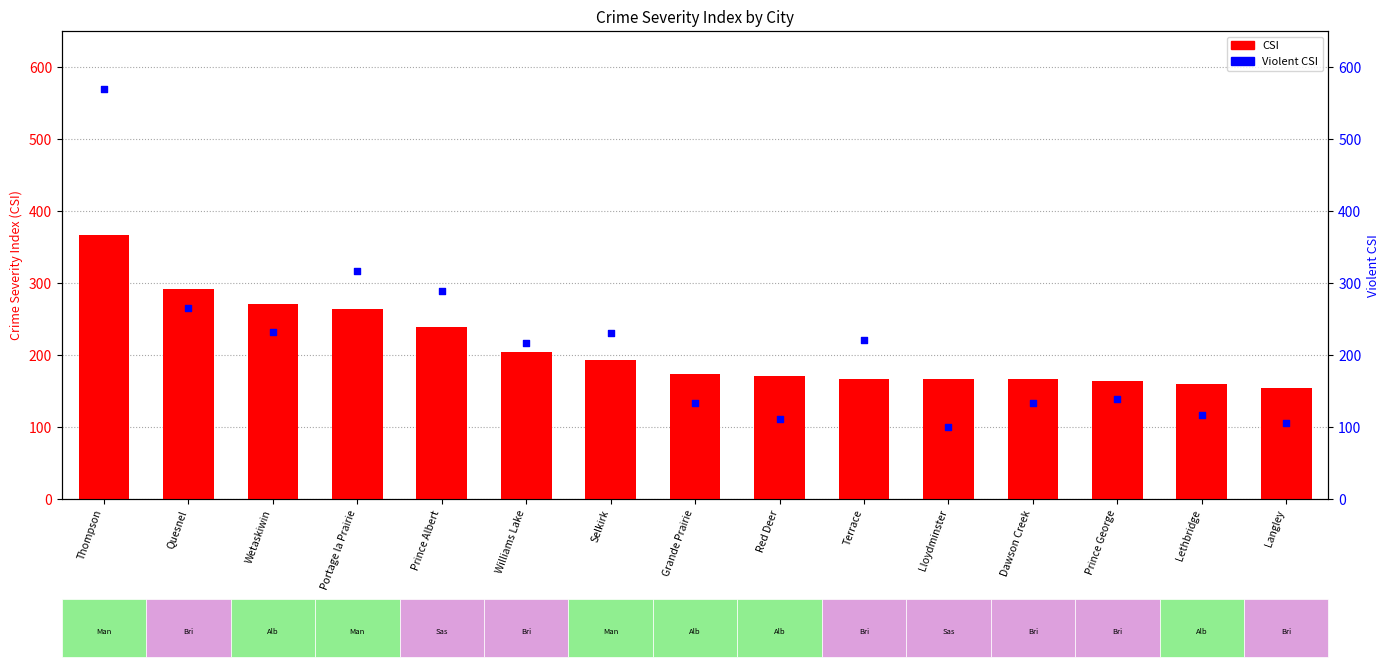

What are all the series names shown in the legend?

CSI, Violent CSI